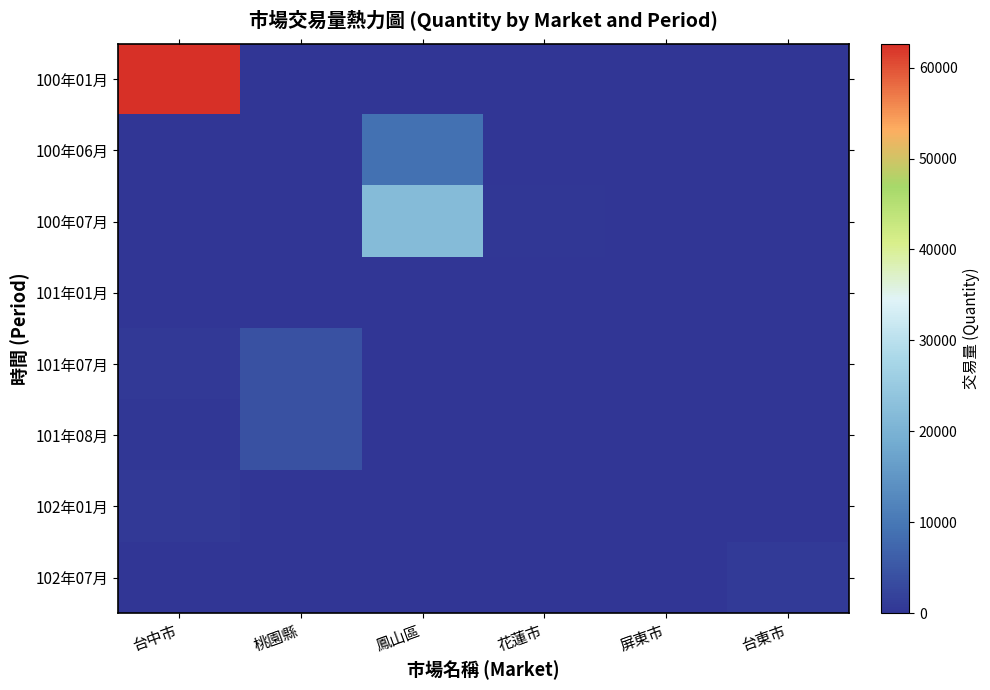

Reading left to right, list all the values displayed in this chart.

100年01月: 台中市=62628	桃園縣=0	鳳山區=0	花蓮市=0	屏東市=0	台東市=0
100年06月: 台中市=0	桃園縣=0	鳳山區=9000	花蓮市=0	屏東市=0	台東市=0
100年07月: 台中市=0	桃園縣=0	鳳山區=21790	花蓮市=396	屏東市=0	台東市=0
101年01月: 台中市=20	桃園縣=0	鳳山區=0	花蓮市=0	屏東市=0	台東市=0
101年07月: 台中市=511	桃園縣=4213	鳳山區=0	花蓮市=0	屏東市=0	台東市=0
101年08月: 台中市=459	桃園縣=4163	鳳山區=0	花蓮市=0	屏東市=0	台東市=0
102年01月: 台中市=723	桃園縣=0	鳳山區=0	花蓮市=0	屏東市=20	台東市=0
102年07月: 台中市=0	桃園縣=0	鳳山區=15	花蓮市=0	屏東市=0	台東市=955